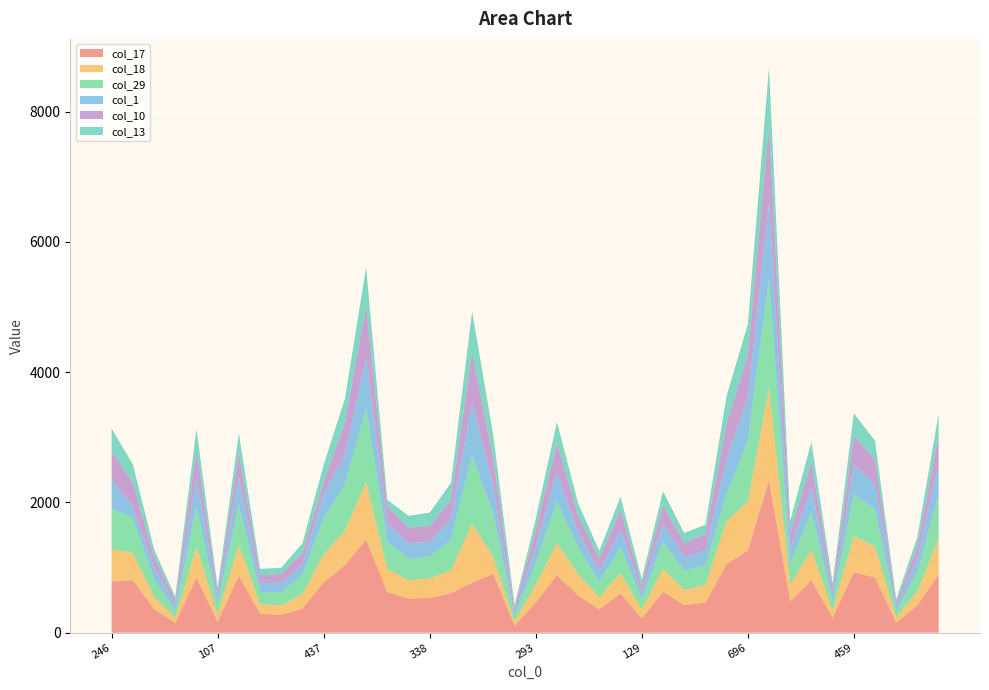

Reading left to right, transcribe all the data shown in this chart.

col_17: 786	806	364	148	849	169	875	290	273	370	773	1036	1430	625	523	535	605	768	906	106	464	885	572	359	602	221	629	424	463	1056	1261	2338	479	809	230	929	846	153	423	895
col_18: 498	419	191	79	471	117	470	147	149	228	431	536	889	354	286	297	356	906	255	70	278	491	327	187	317	135	355	235	268	662	756	1416	265	466	108	557	475	78	216	556
col_29: 624	543	261	115	616	149	622	187	202	294	553	709	1136	417	327	340	469	1056	662	72	332	639	411	238	395	159	407	295	309	406	937	1681	319	589	142	636	576	105	292	671
col_1: 447	169	190	89	441	98	419	134	146	157	369	456	775	280	240	223	317	806	419	50	249	448	232	164	272	102	288	208	224	543	645	1170	229	370	84	459	386	71	205	473
col_10: 437	369	162	73	432	94	374	124	133	175	184	489	783	269	237	243	296	773	431	69	251	448	259	190	301	112	286	212	248	553	661	1183	239	397	110	443	380	56	195	443
col_13: 344	280	117	46	320	65	300	98	95	149	269	366	599	96	182	206	257	625	354	54	175	325	184	119	202	93	208	156	147	417	475	897	189	301	89	345	283	49	144	322